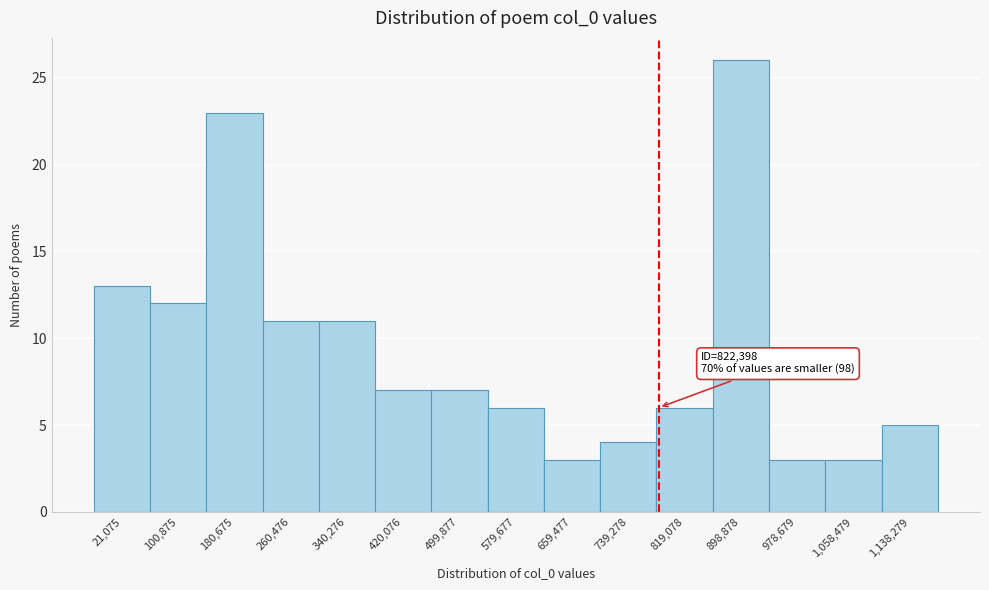

Reading left to right, transcribe all the data shown in this chart.

13	12	23	11	11	7	7	6	3	4	6	26	3	3	5